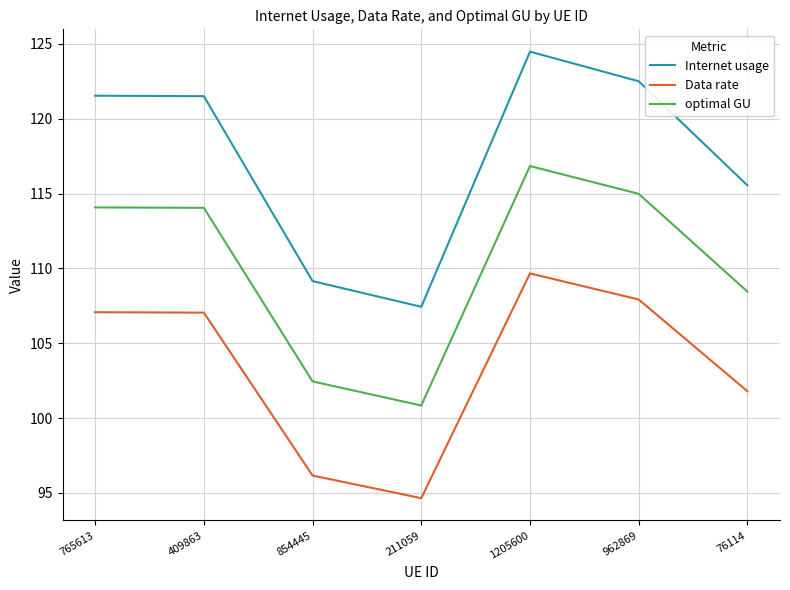

What is the total value across all series at 962869?

345.4